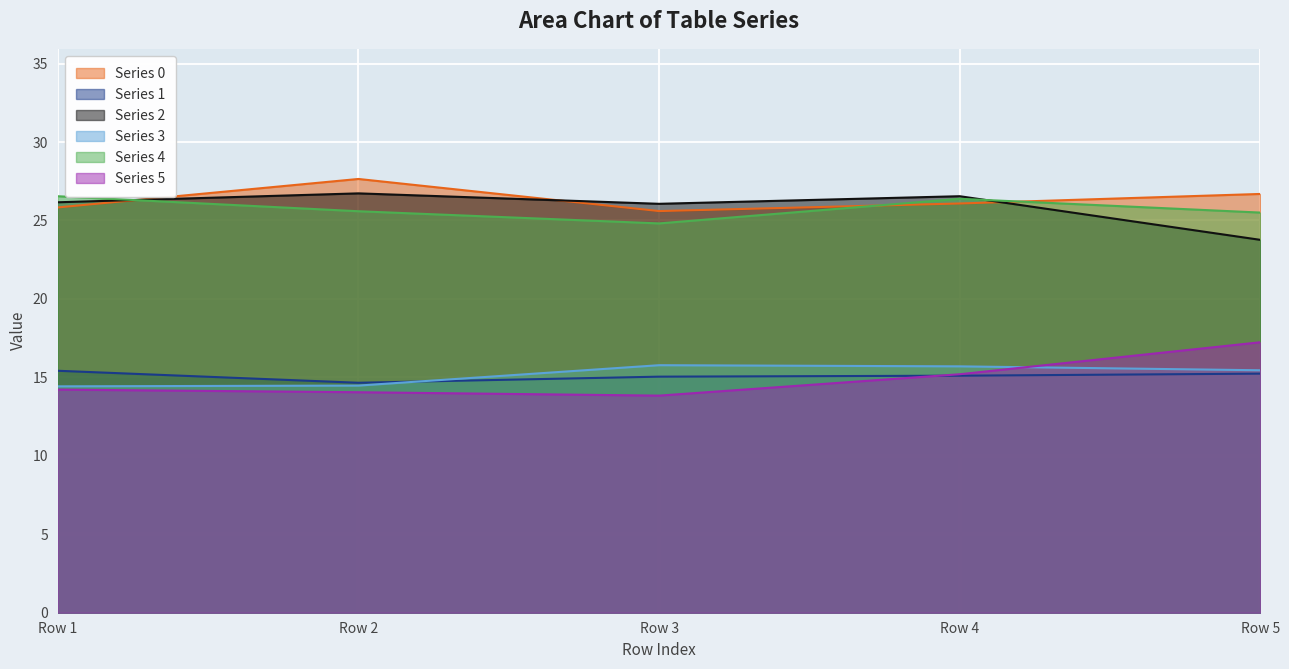

True or false: Series 0 and Series 4 cross at least once.

True